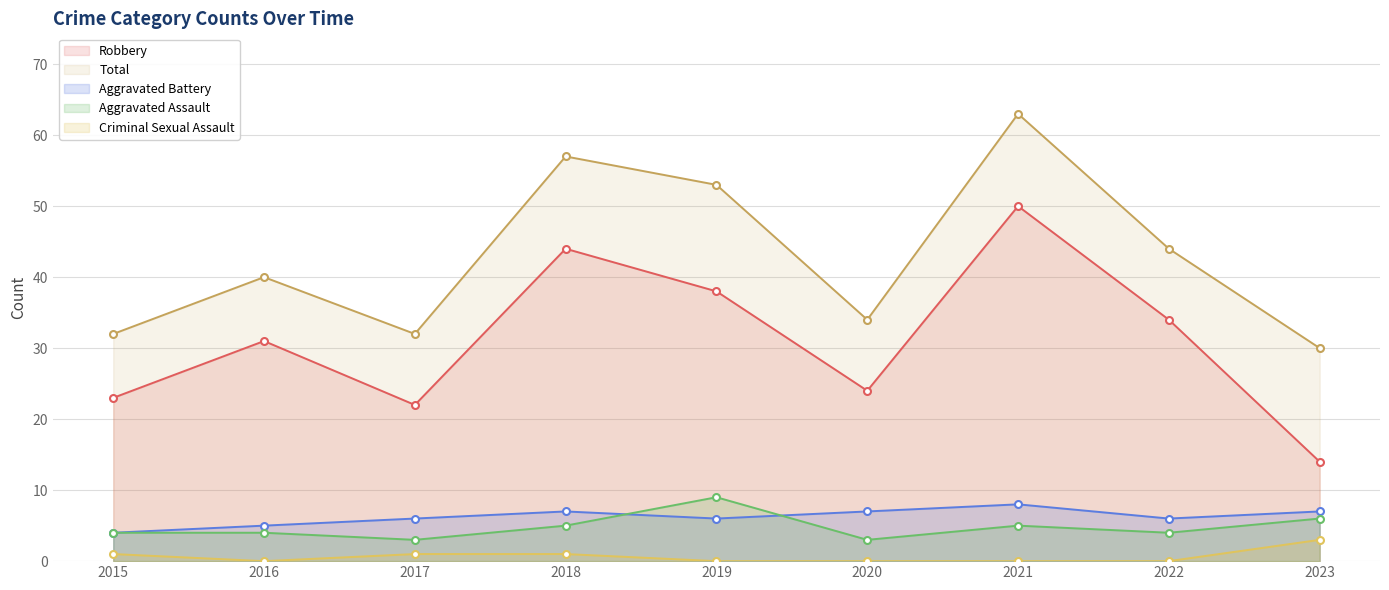

What are all the series names shown in the legend?

Robbery, Total, Aggravated Battery, Aggravated Assault, Criminal Sexual Assault